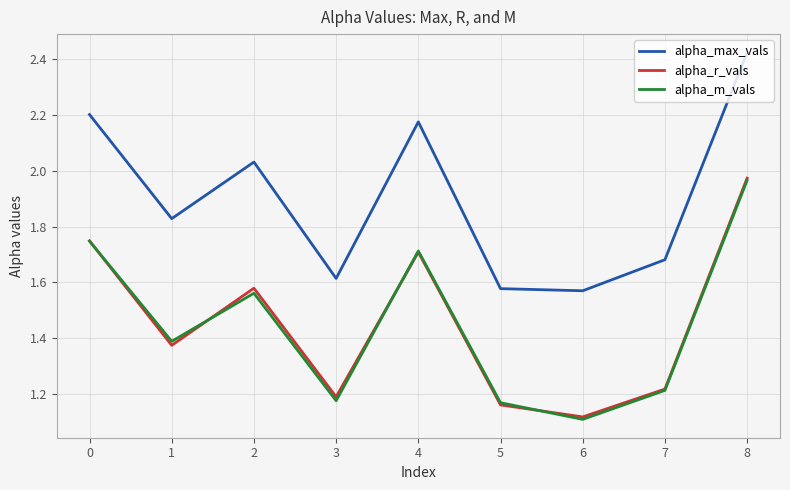

Is the value of alpha_r_vals at 4 greater than the value of alpha_m_vals at 0?

No